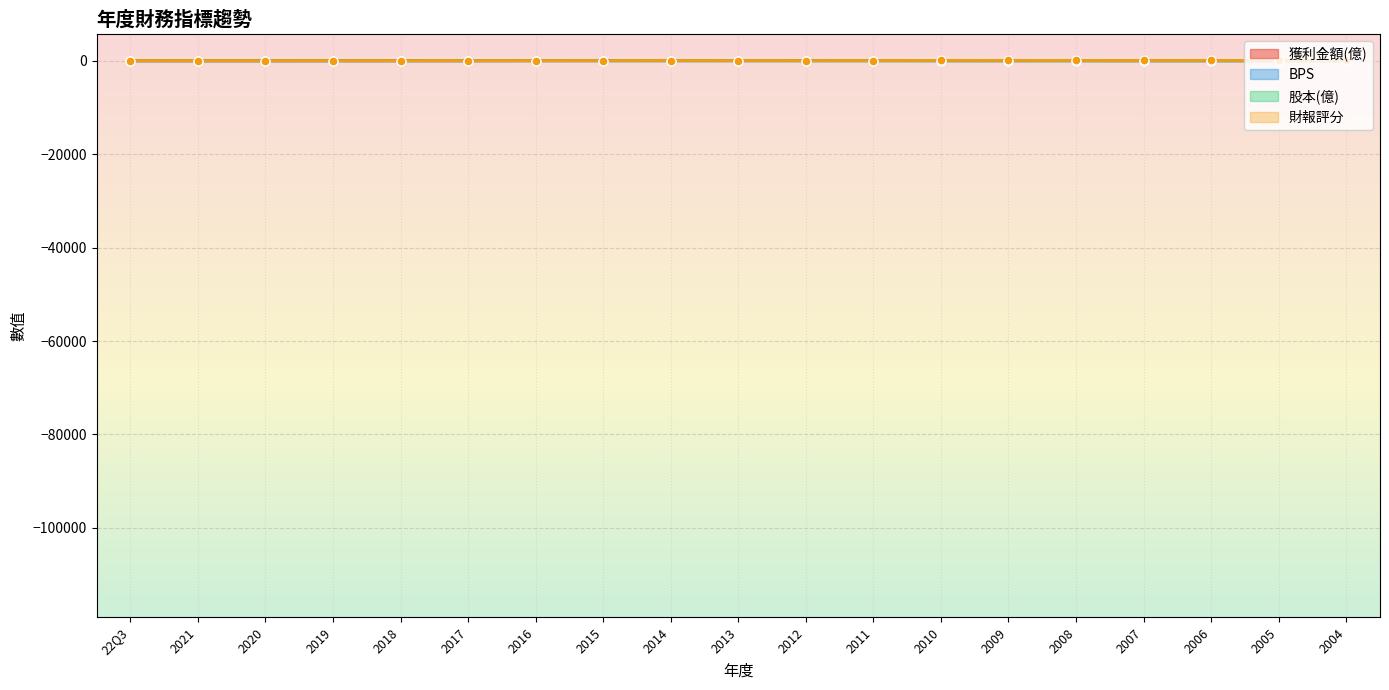

What is the total value across all series at 2017?

63.6